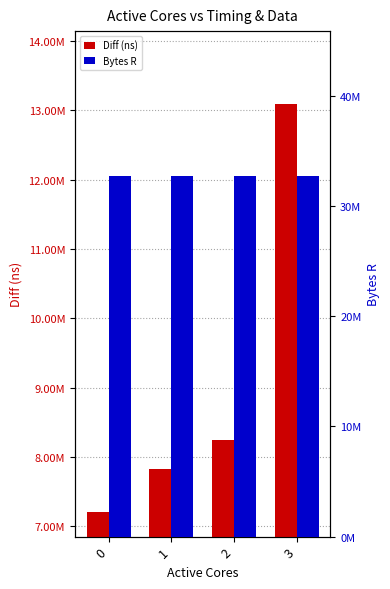

What is the average value of the Bytes R series?

32768000